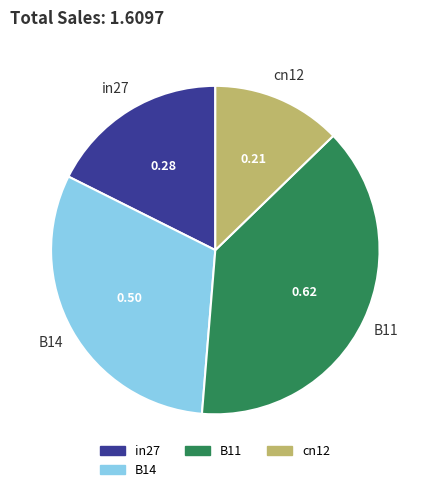

Does any single category account for the majority?

No